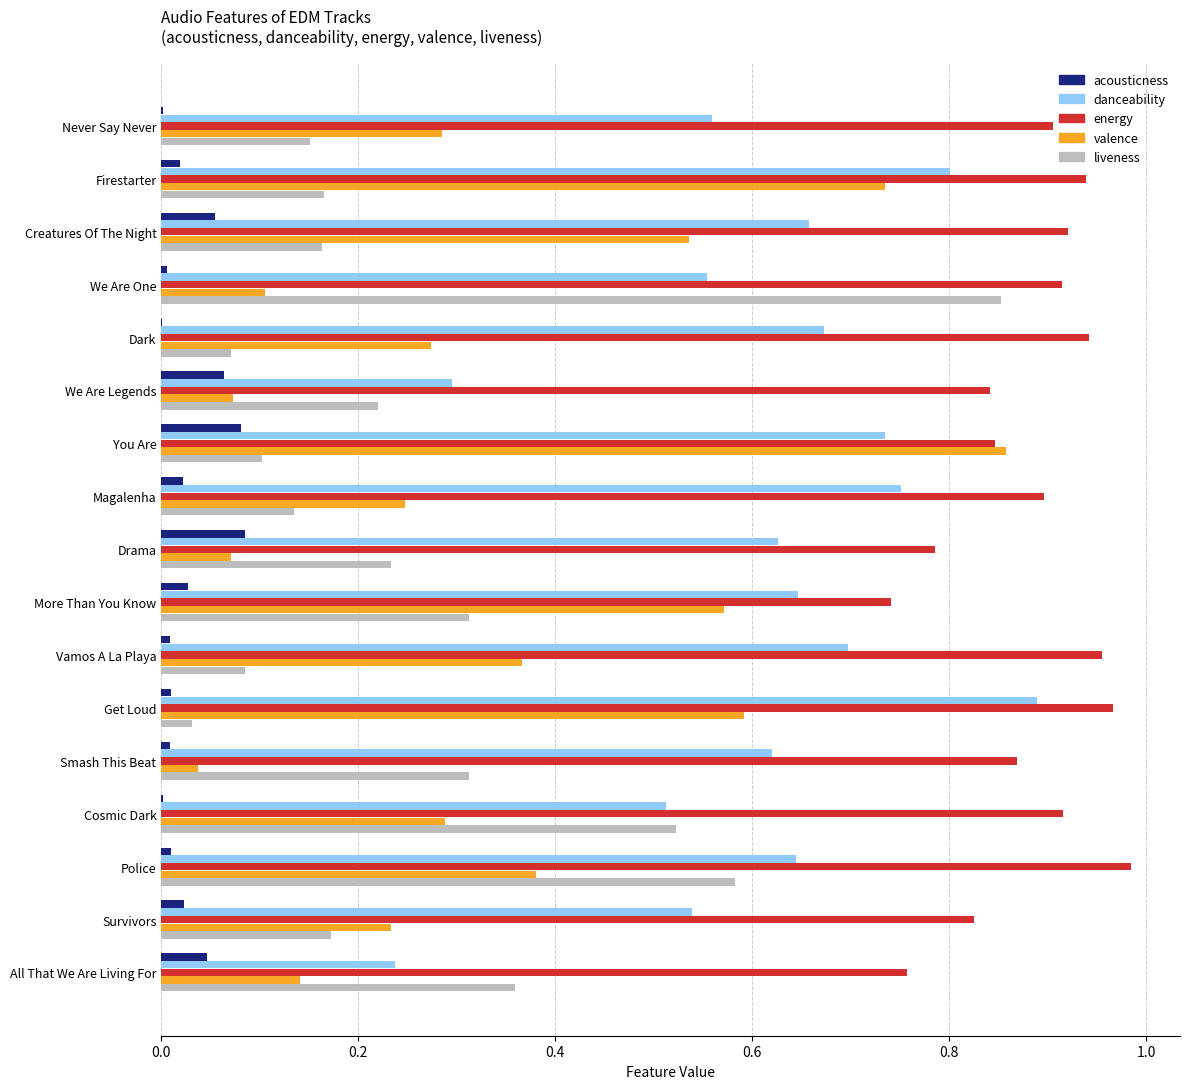

Which series has the largest total across all categories?

energy